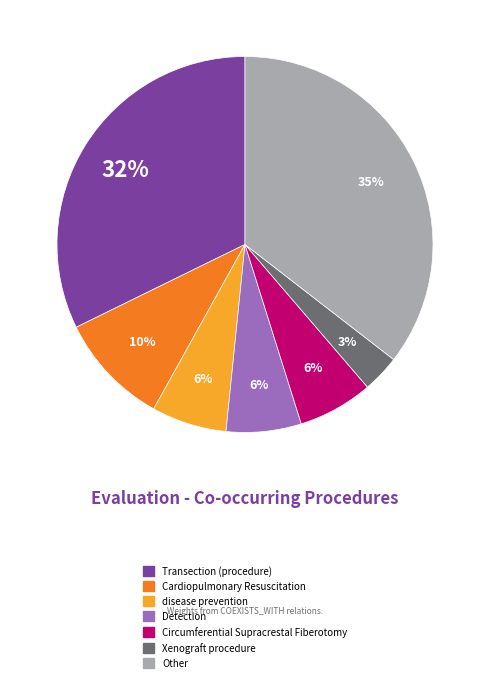

Does any single category account for the majority?

No